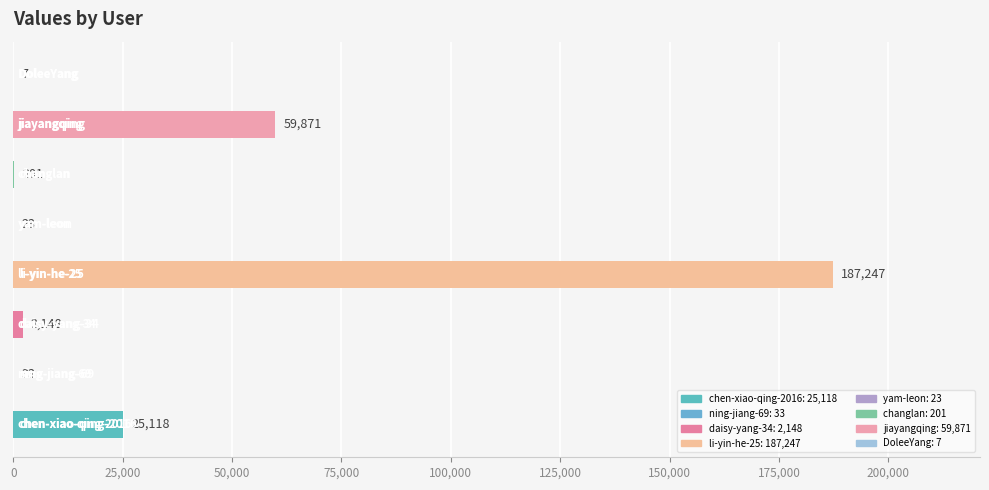

Are the bars horizontal?

Yes